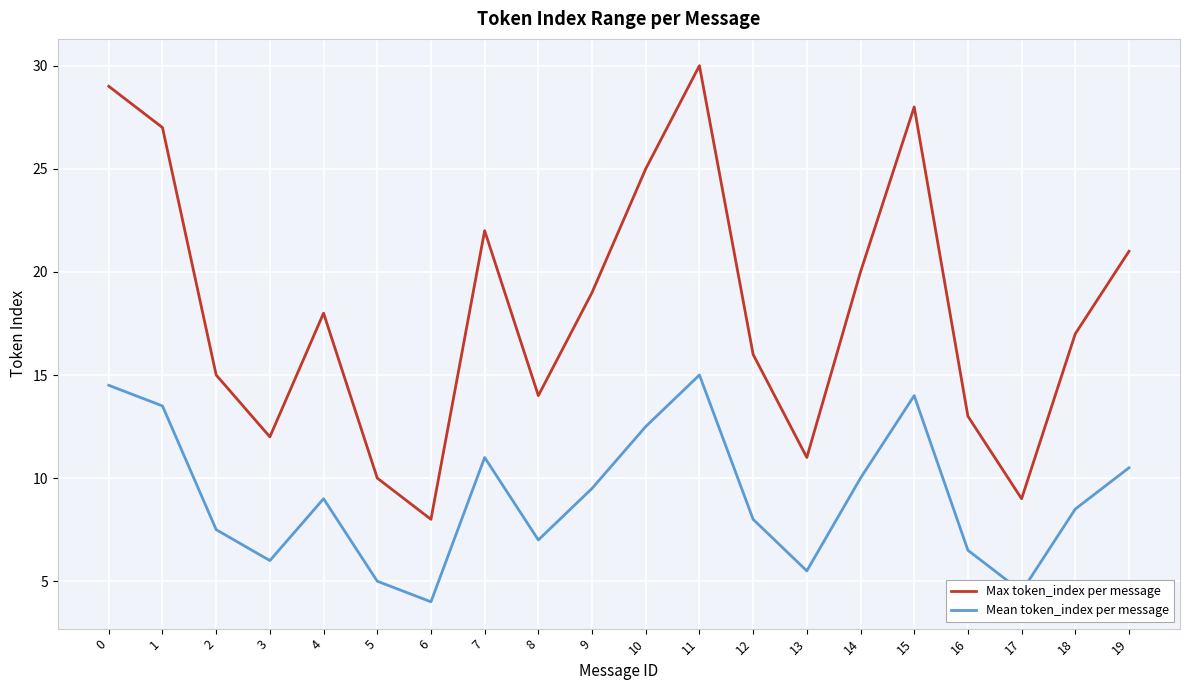

What is the difference between the Max token_index per message values at 10 and 19?

4.0